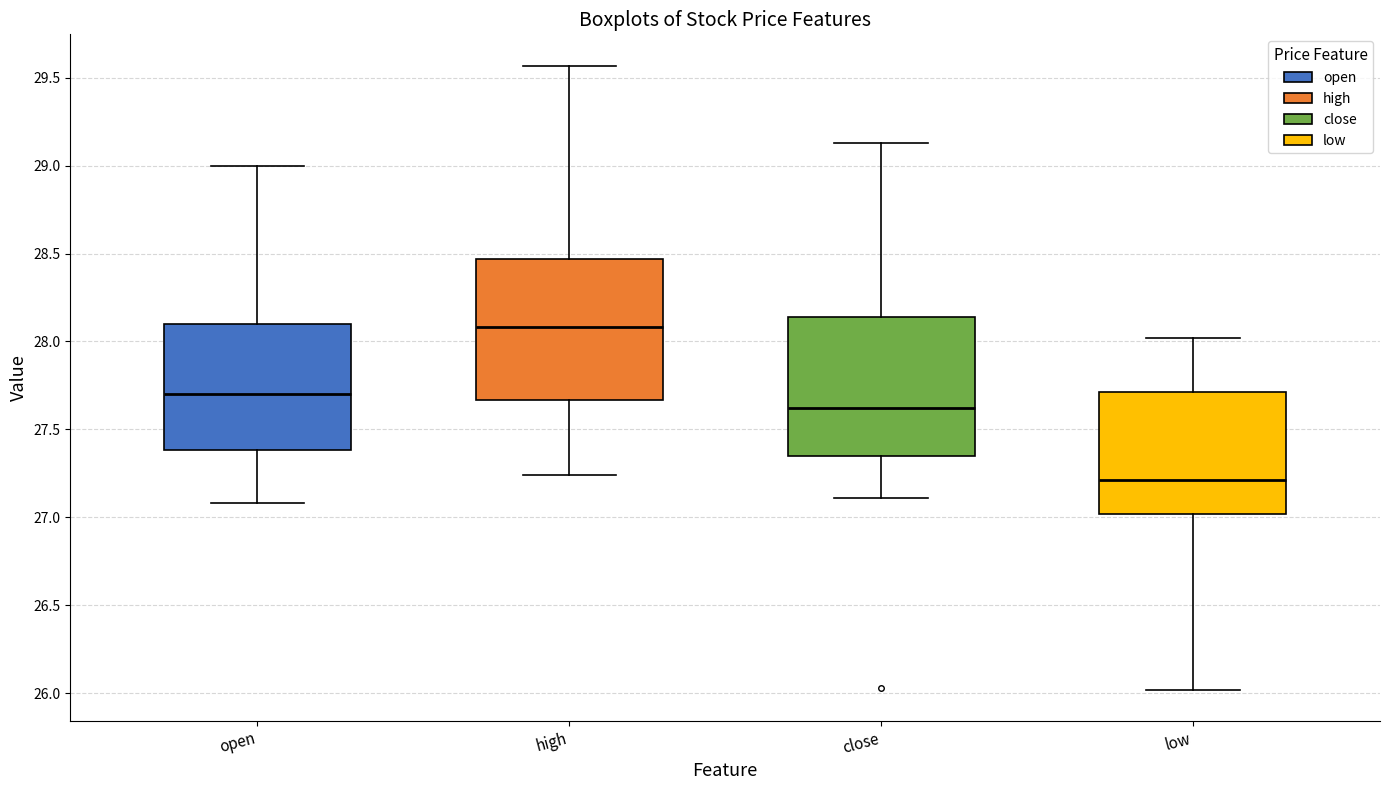

Reading left to right, read every box against the y-axis: the position of its median line, the range the box covers, and the ends of its whiskers. The values are not printed on the chart, so give them approximately, as read against the axis.

open: median 27.70, box 27.40 to 28.10, whiskers 27.10 to 29.00
high: median 28.10, box 27.65 to 28.45, whiskers 27.25 to 29.55
close: median 27.60, box 27.35 to 28.15, whiskers 27.10 to 29.15
low: median 27.20, box 27.00 to 27.70, whiskers 26.00 to 28.00